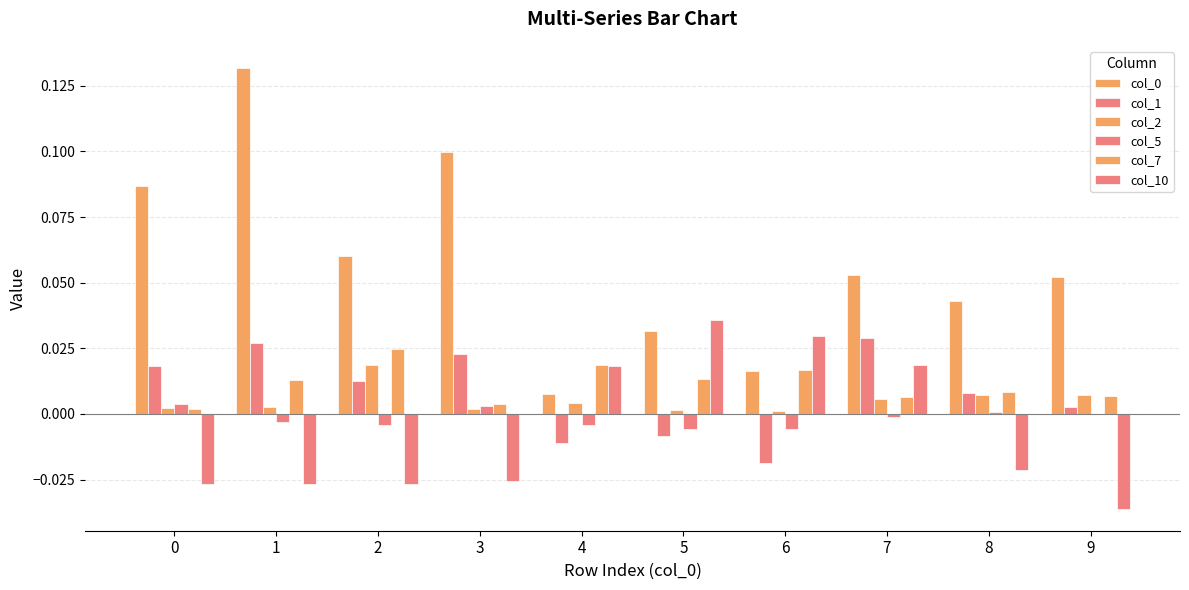

At which category does the chart reach its minimum across all series?

9